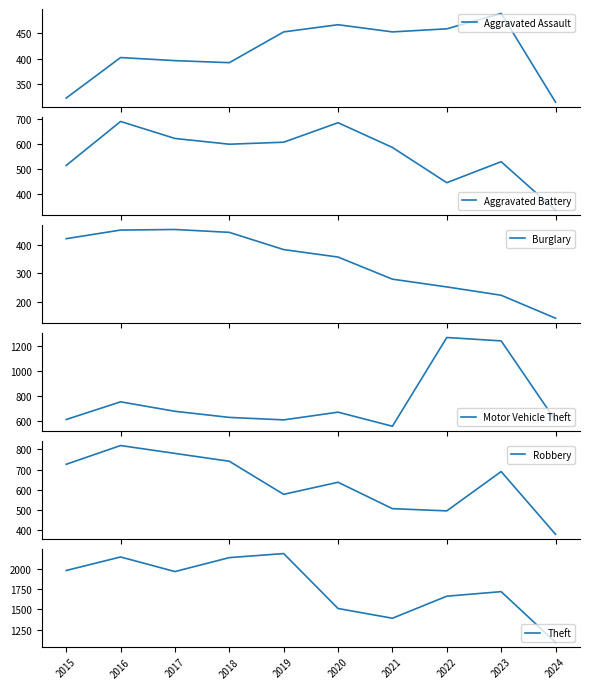

List the series in order of their peak value, lowest first.

Burglary, Aggravated Assault, Aggravated Battery, Robbery, Motor Vehicle Theft, Theft